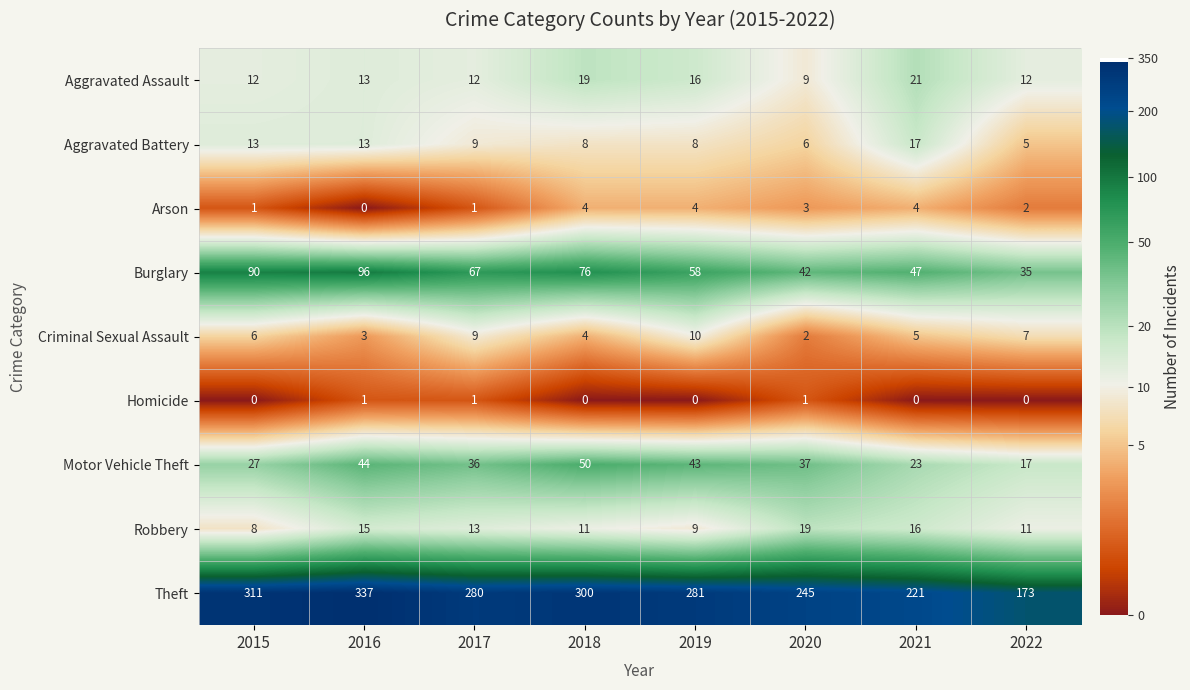

The value of Motor Vehicle Theft at 2021 is 23. True or false?

True